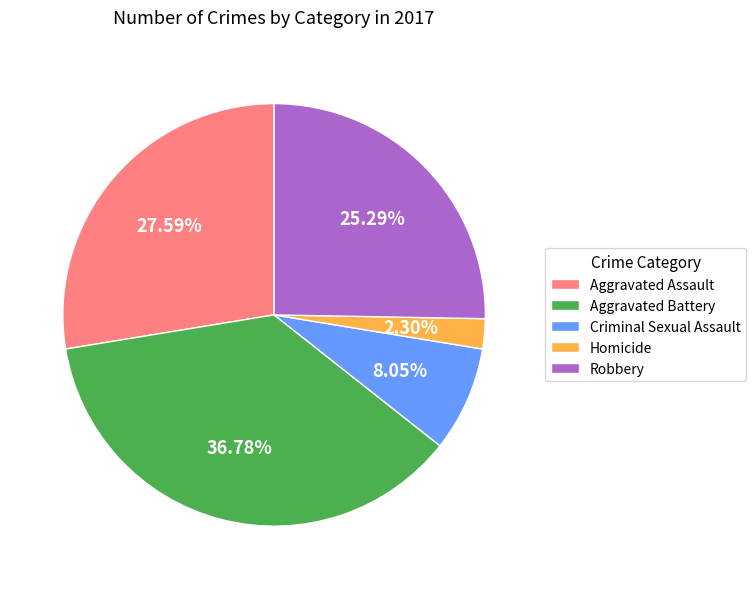

Does Aggravated Assault represent more than half of the total?

No